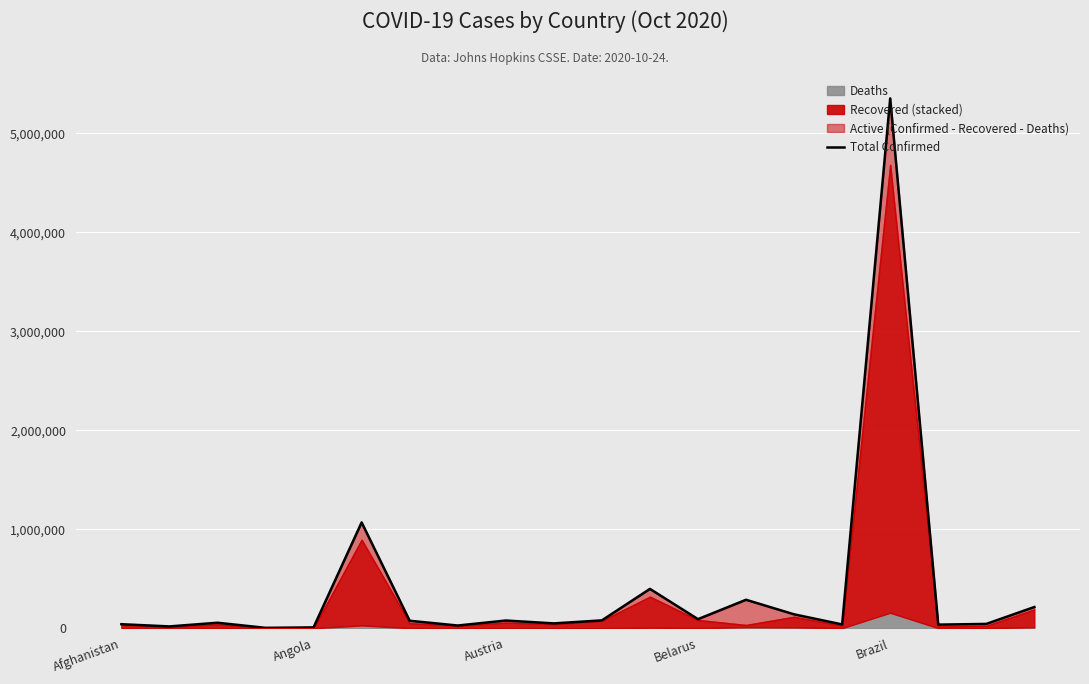

What is the average value?

405580